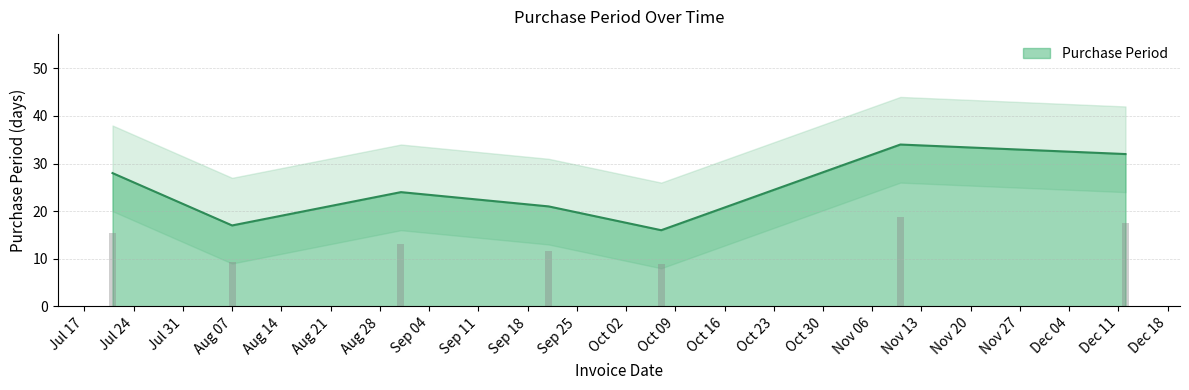

Are the bars grouped side by side (vs. stacked)?

No